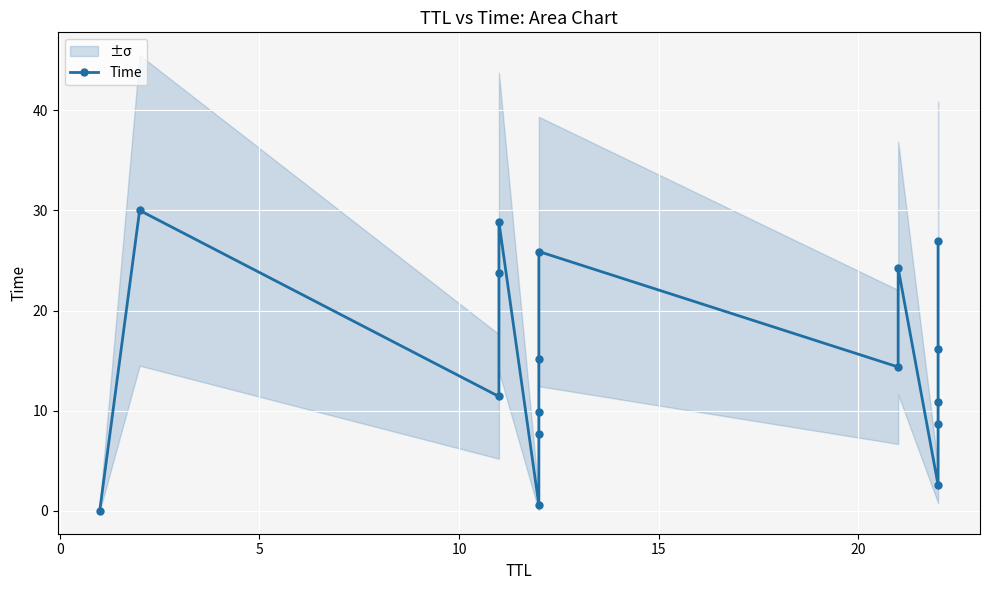

Reading left to right, transcribe all the data shown in this chart.

0.0	30.0	11.4	23.7	28.8	0.6	7.6	9.9	15.2	25.9	14.4	24.2	2.6	8.7	10.9	16.2	26.9